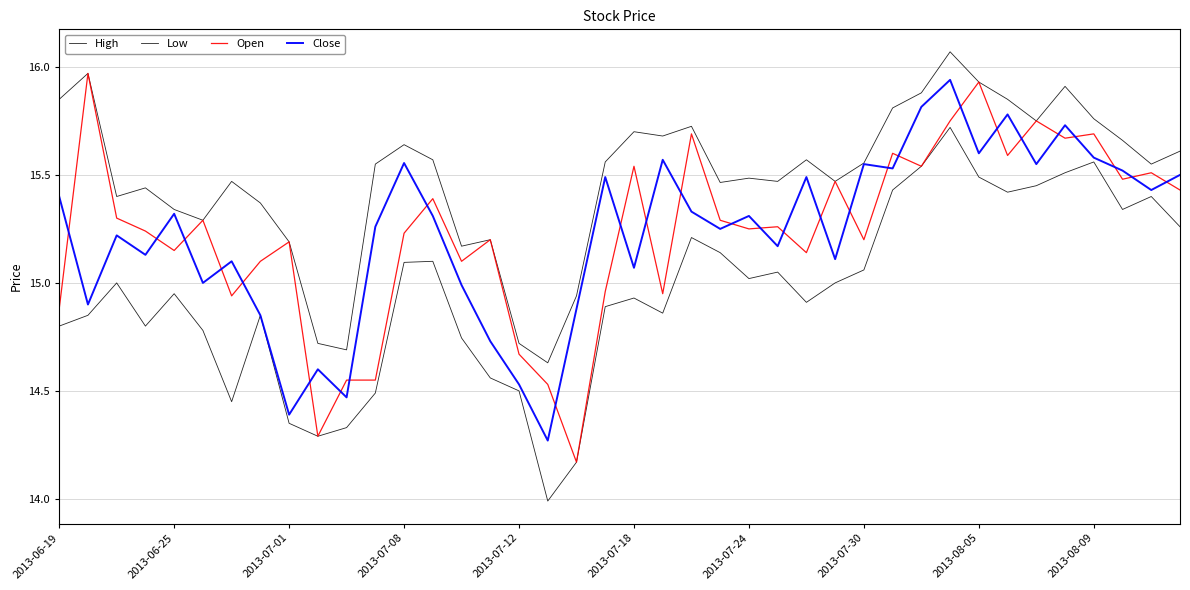

Does the chart display data point markers on the line(s)?

No